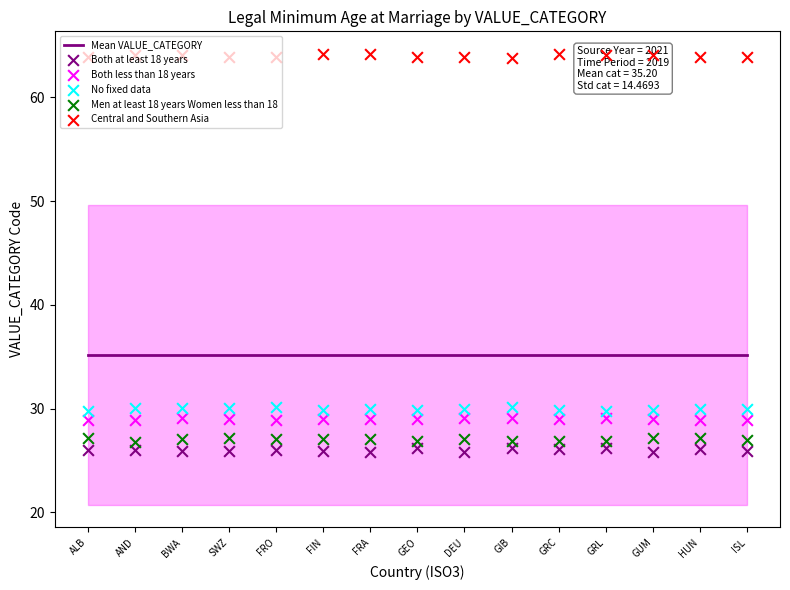

What is the total value across all series at GIB?

211.4